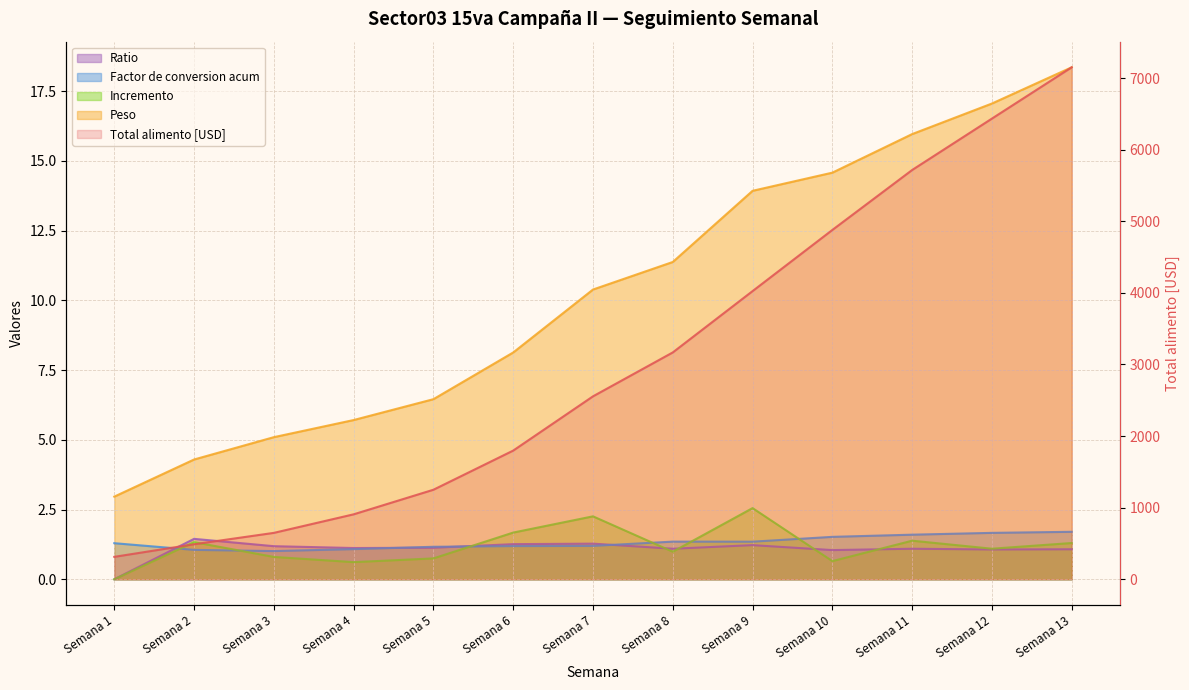

At which label is Total alimento [USD] closest to 3732?

Semana 9